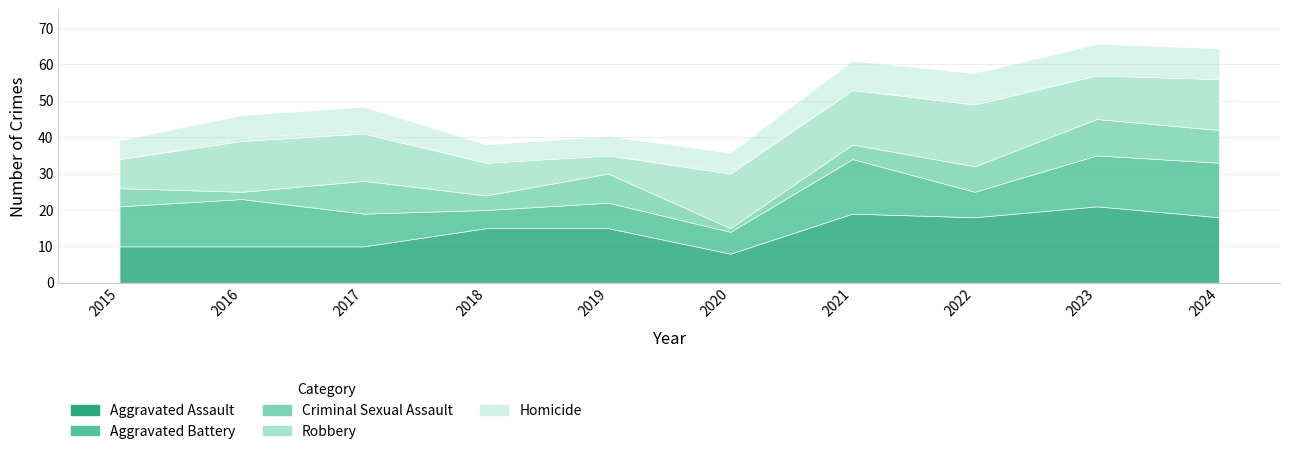

Rank the categories by Robbery value from lowest to highest.

2019, 2015, 2018, 2023, 2017, 2016, 2024, 2020, 2021, 2022